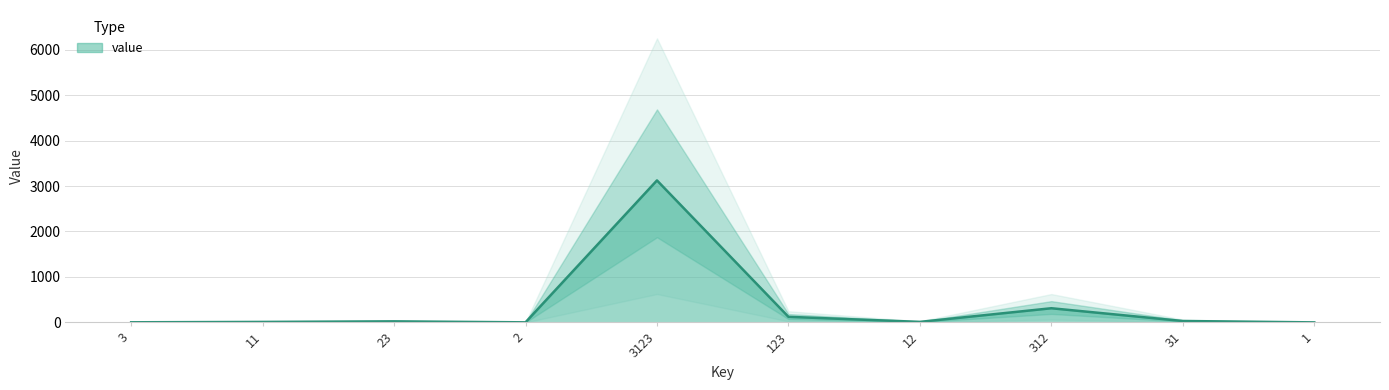

What is the change in value from 11 to 1?

-10